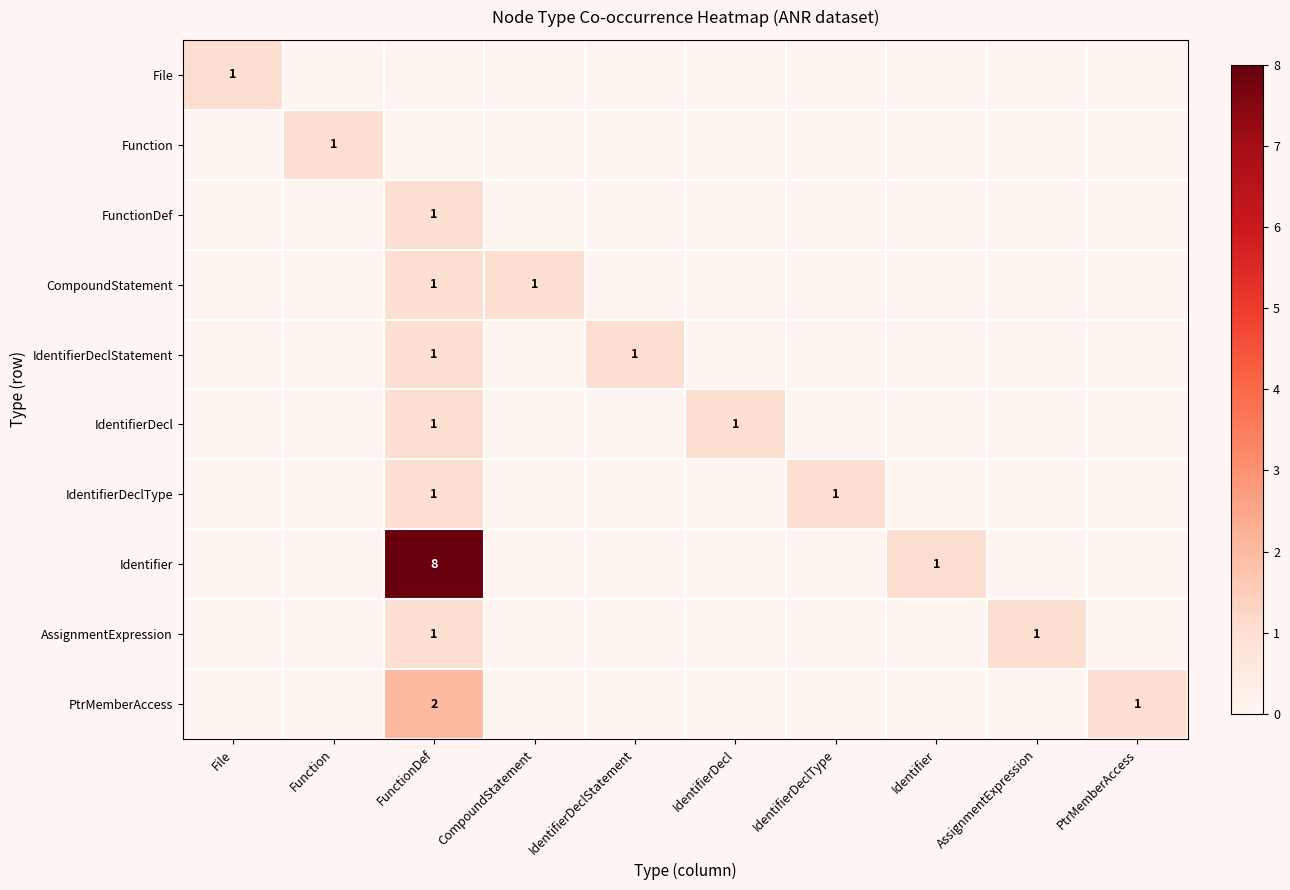

Which series has the largest range (max minus min)?

Identifier